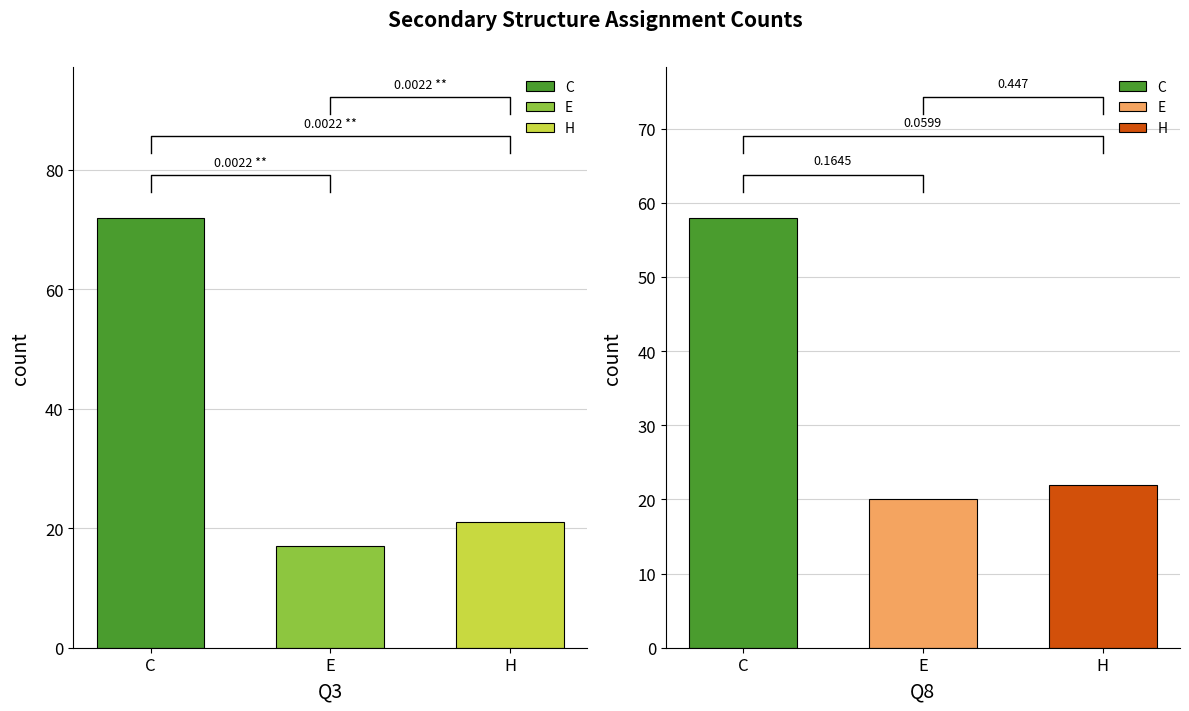

List the series in order of their peak value, lowest first.

Q8, Q3